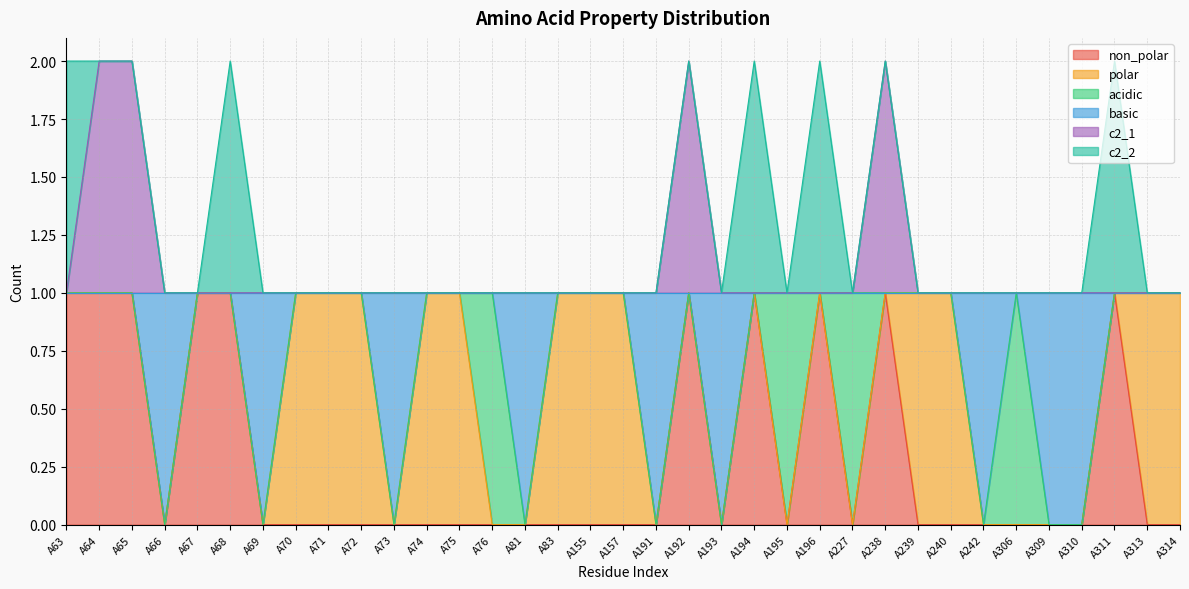

Which category has the lowest value in the c2_1 series?

A63